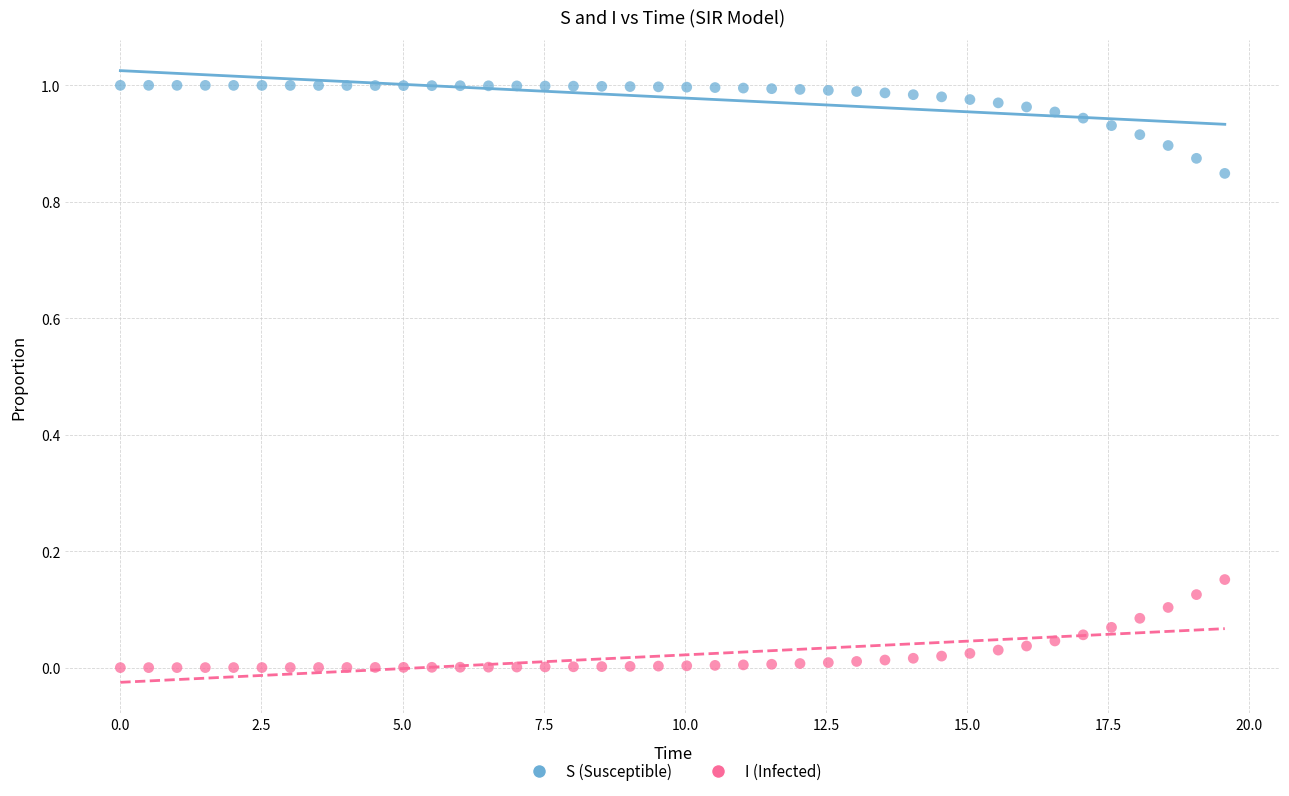

What is the X range (max minus min) for the scatter plot?

19.6